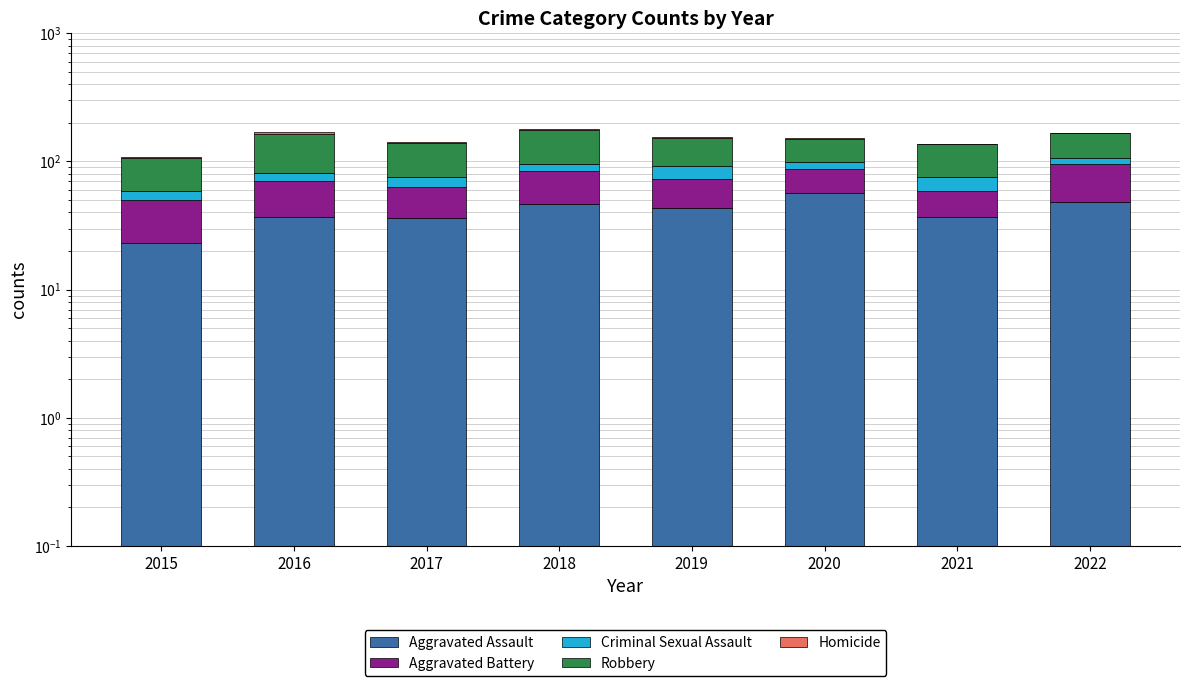

Where does the Robbery series first go above 61?

2016